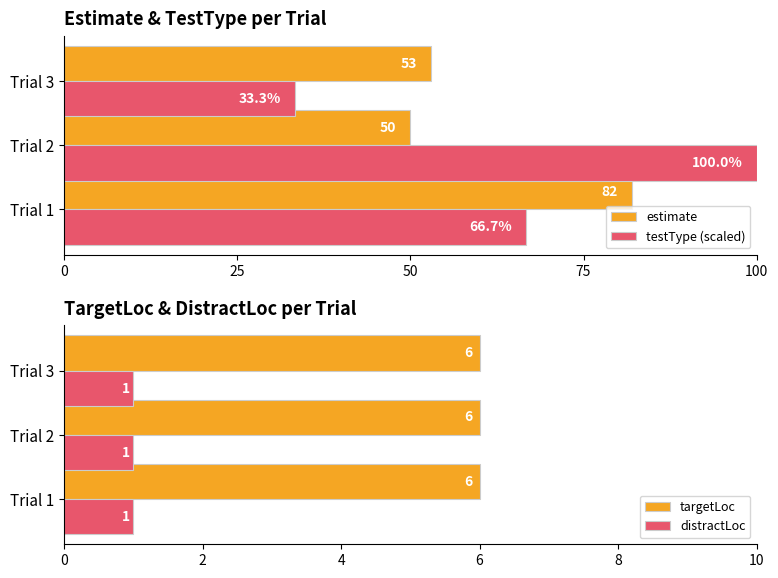

Is the value of estimate at Trial 2 greater than the value of testType (scaled) at Trial 3?

Yes